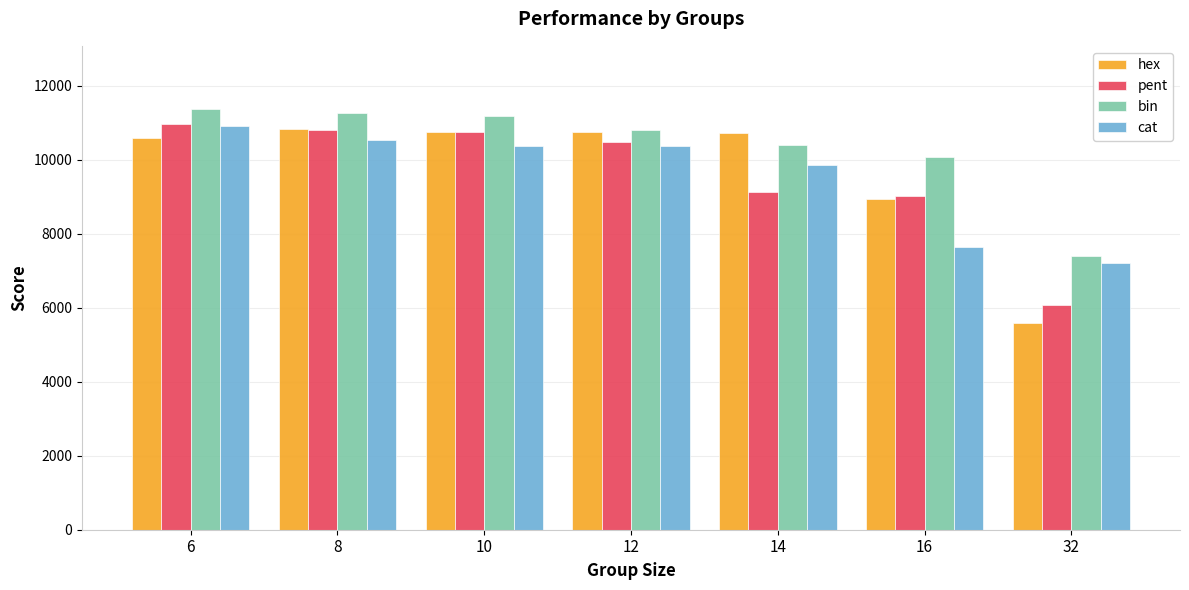

Which series has the largest range (max minus min)?

hex